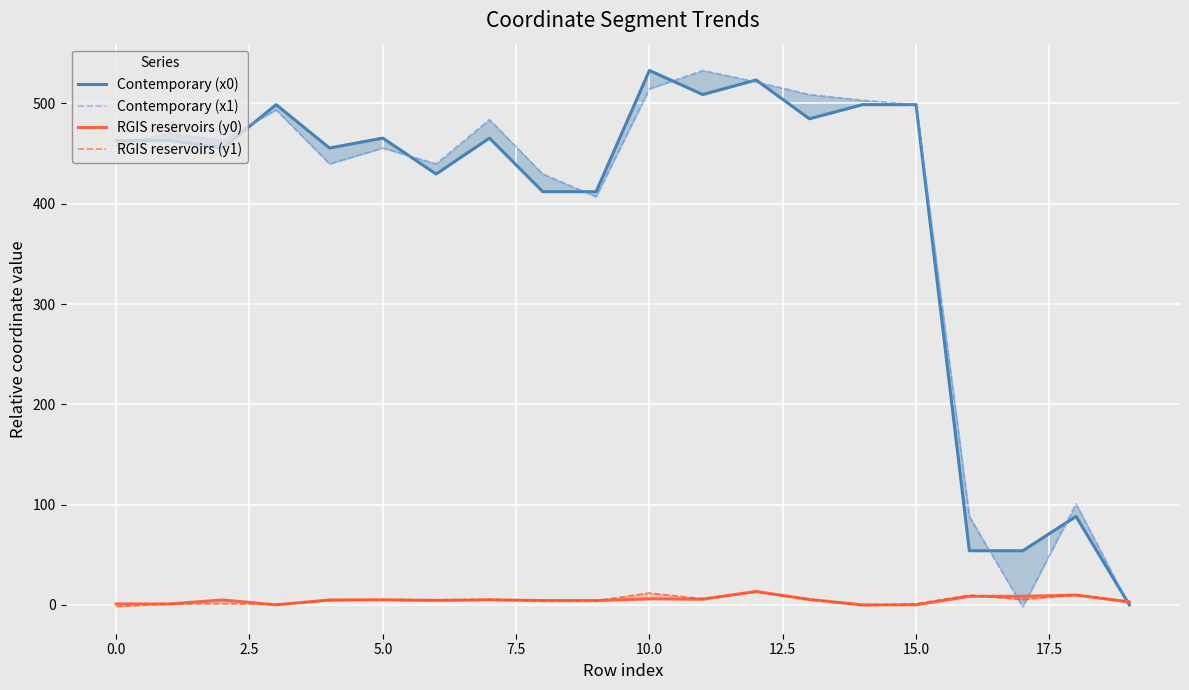

Is it true that RGIS reservoirs (y0) equals 3.1 at 11?

False